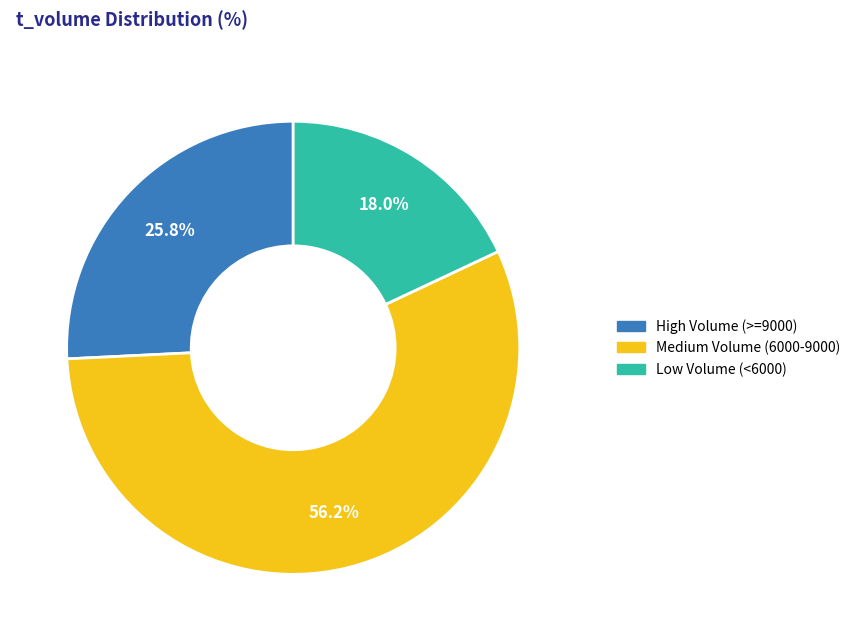

Count the number of slices in the pie.

3